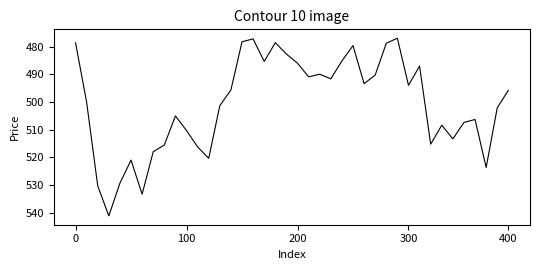

What is the smallest value displayed?

477.0